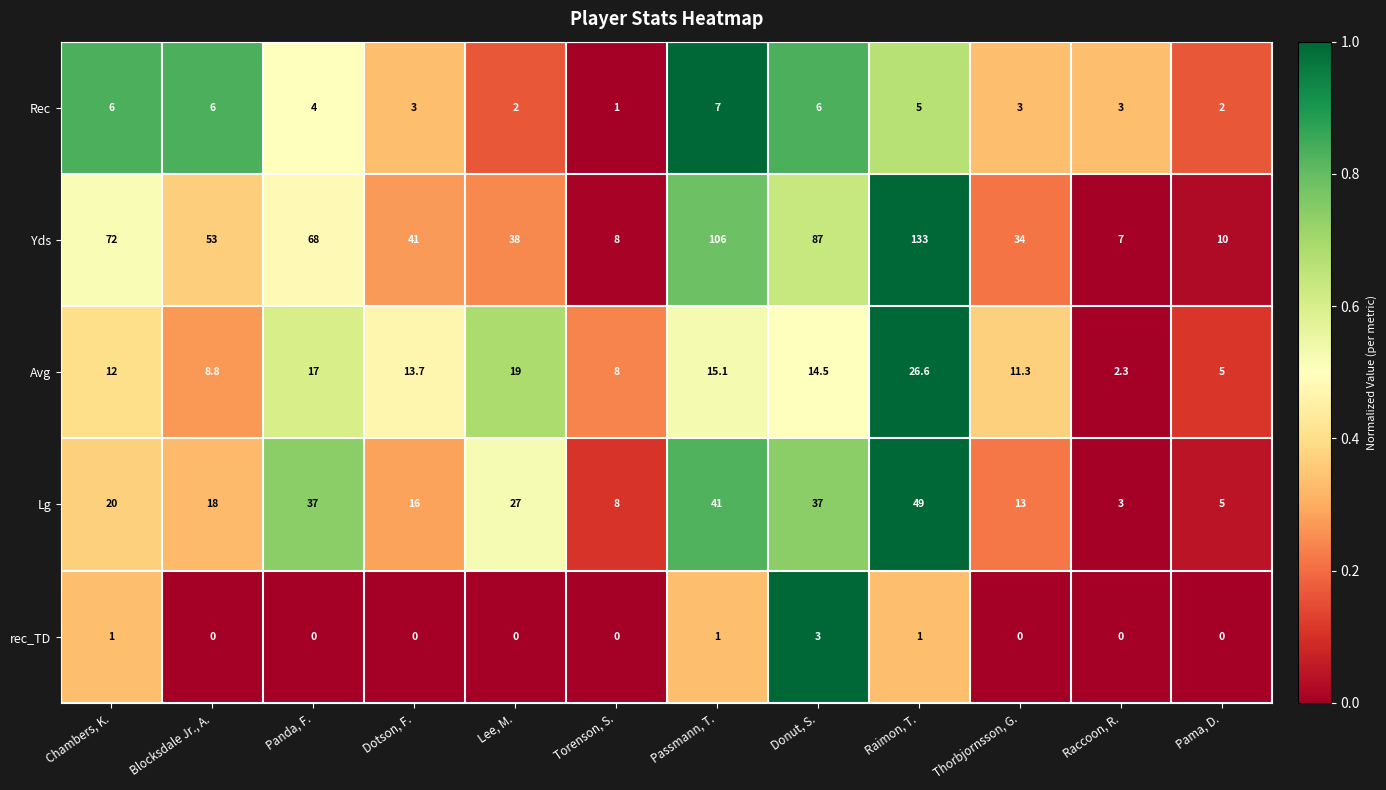

Which series has the largest total across all categories?

Yds